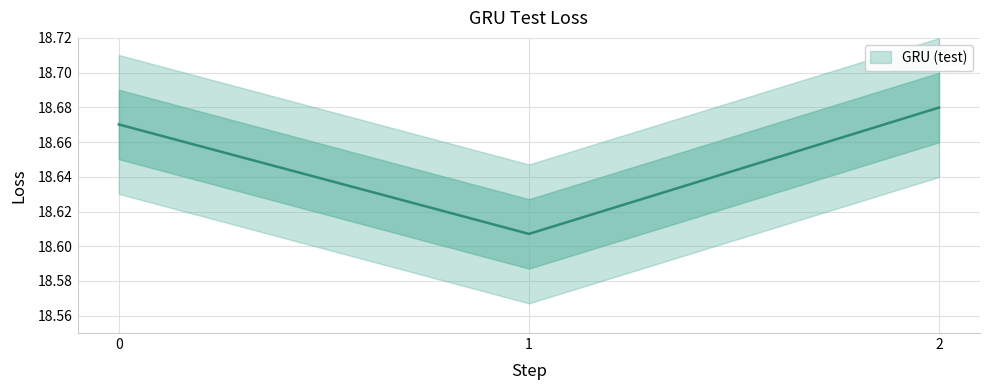

List the labels in order of value, largest first.

2, 0, 1